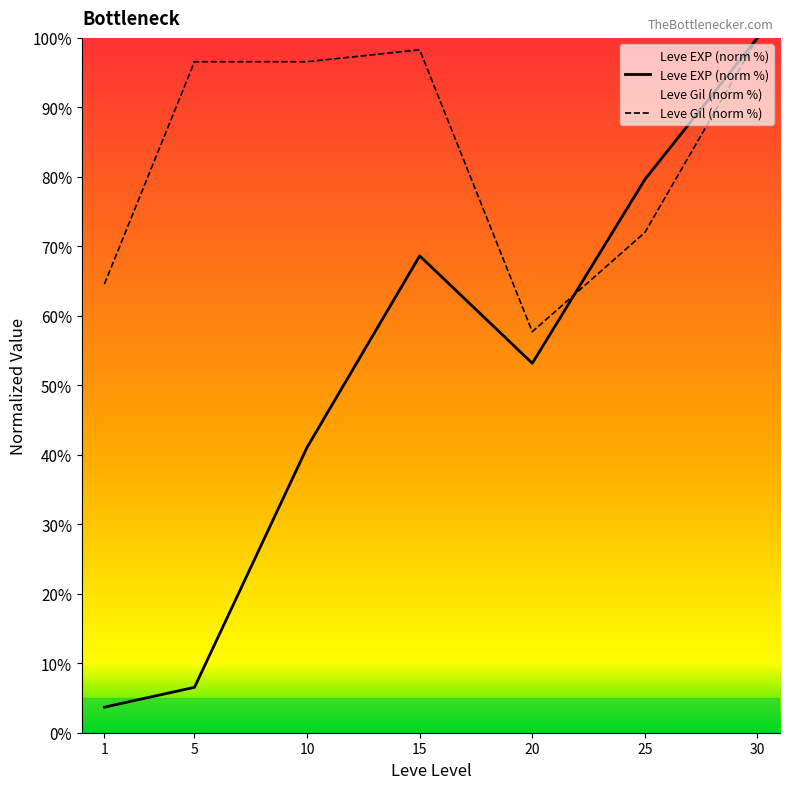

Where does the Leve Gil series first go above 96?

5